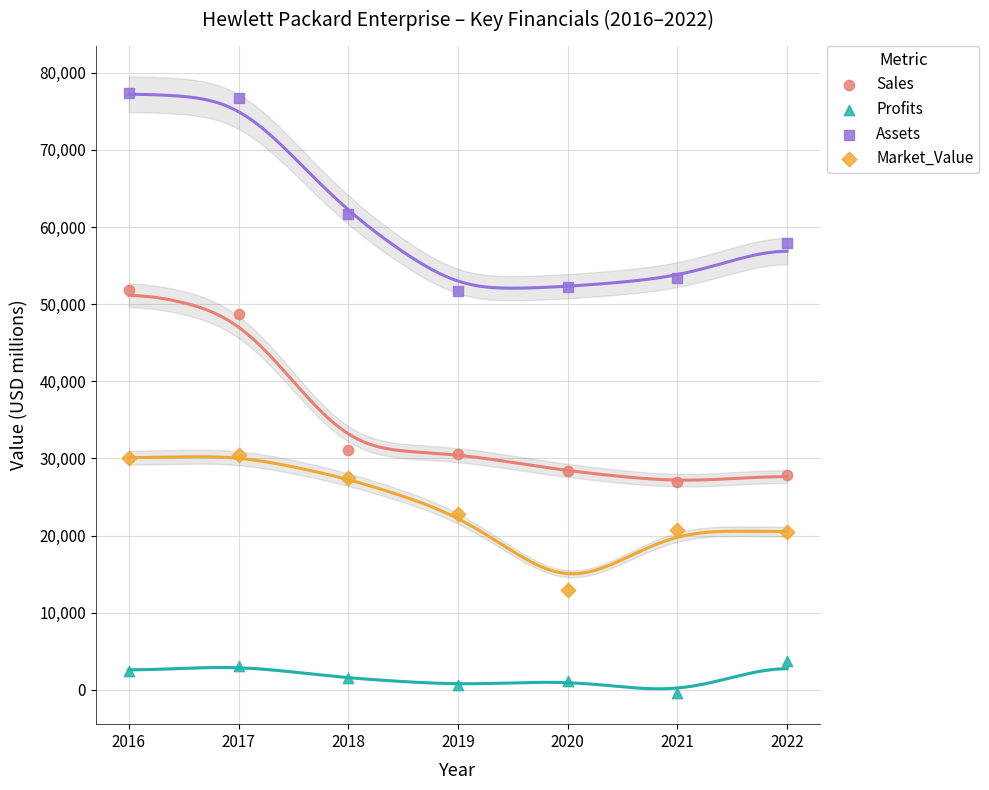

What are all the series names shown in the legend?

Sales, Profits, Assets, Market_Value